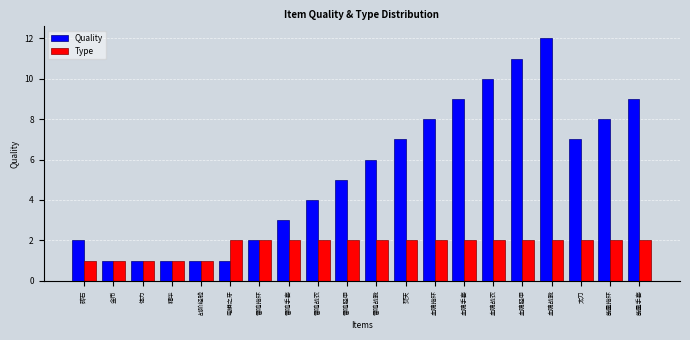

What are all the series names shown in the legend?

Quality, Type